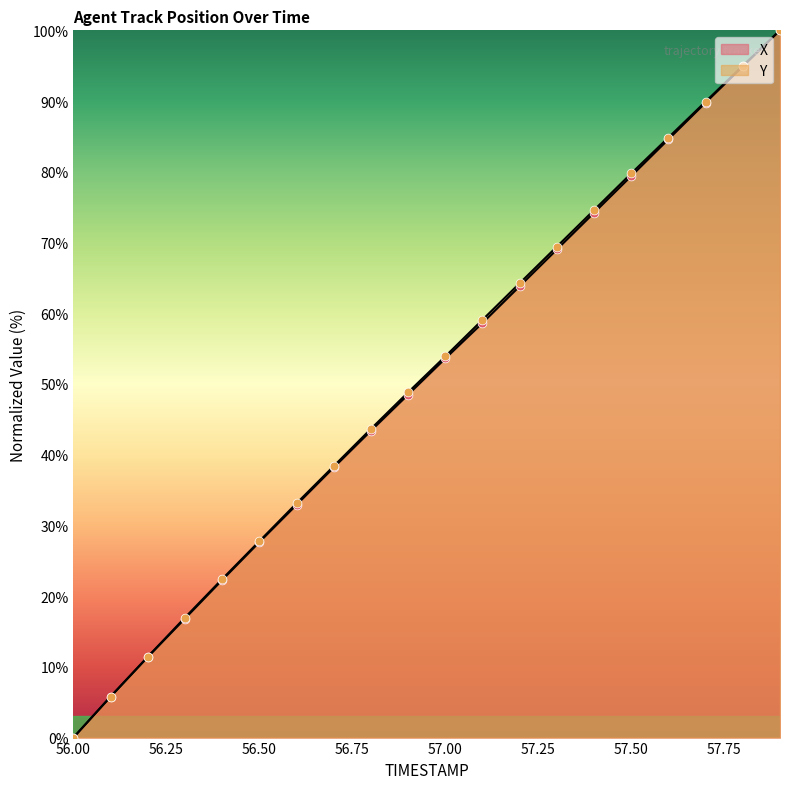

Which series has the largest total across all categories?

Y